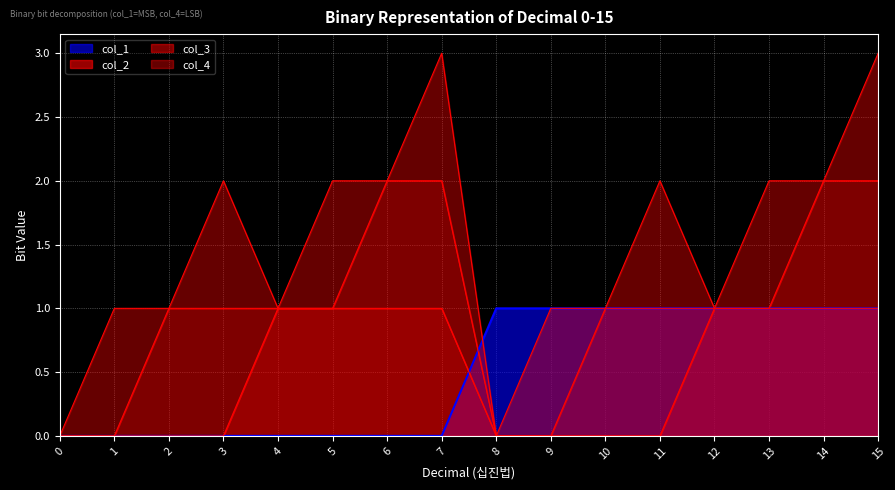

The col_2 series shows 0 at 13. True or false?

False